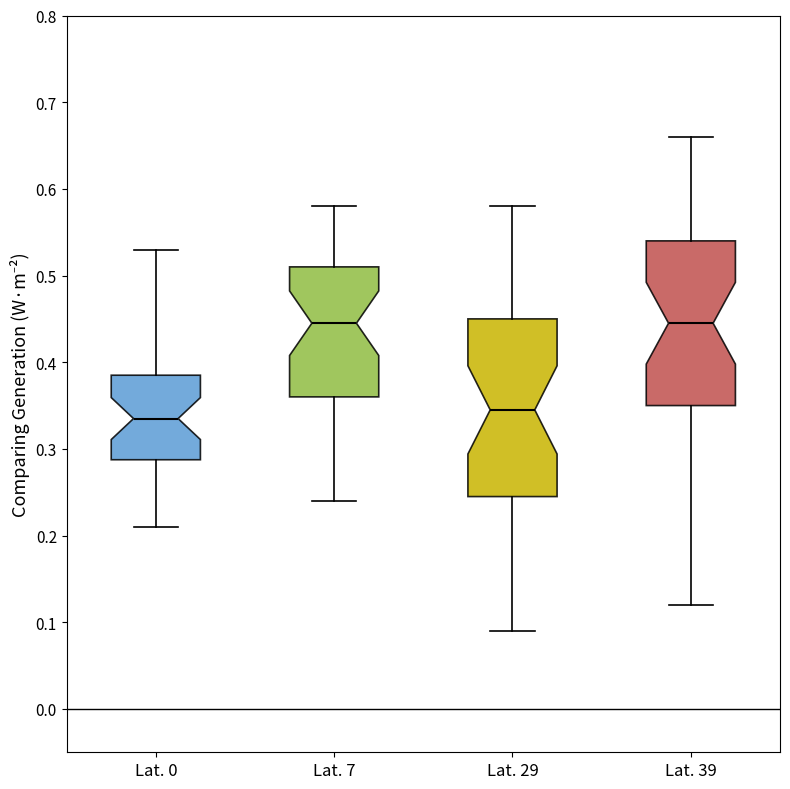

Where is the upper edge of the box for Lat. 0 on the y-axis? The values are not printed on the chart, so give them approximately, as read against the axis.

0.39